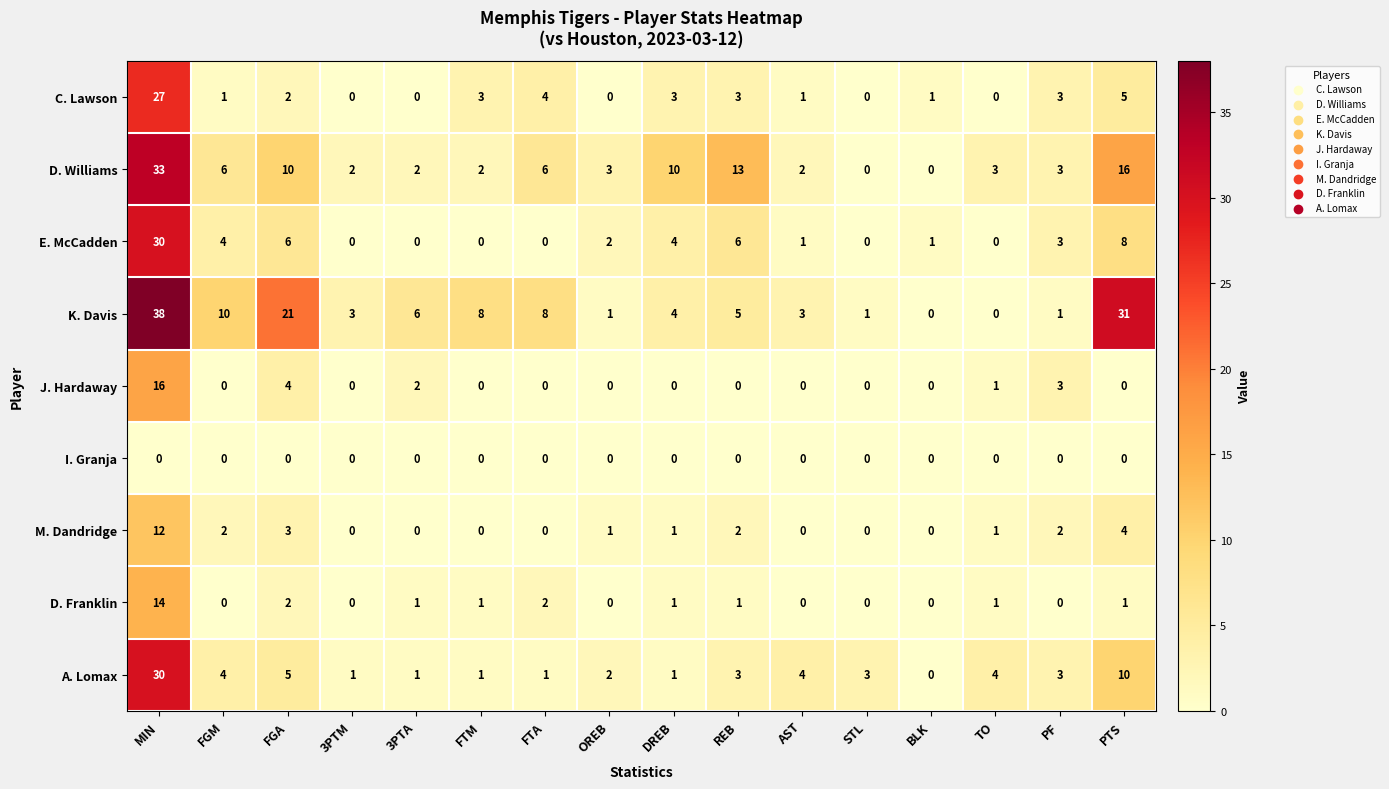

The M. Dandridge series shows 0 at STL. True or false?

True